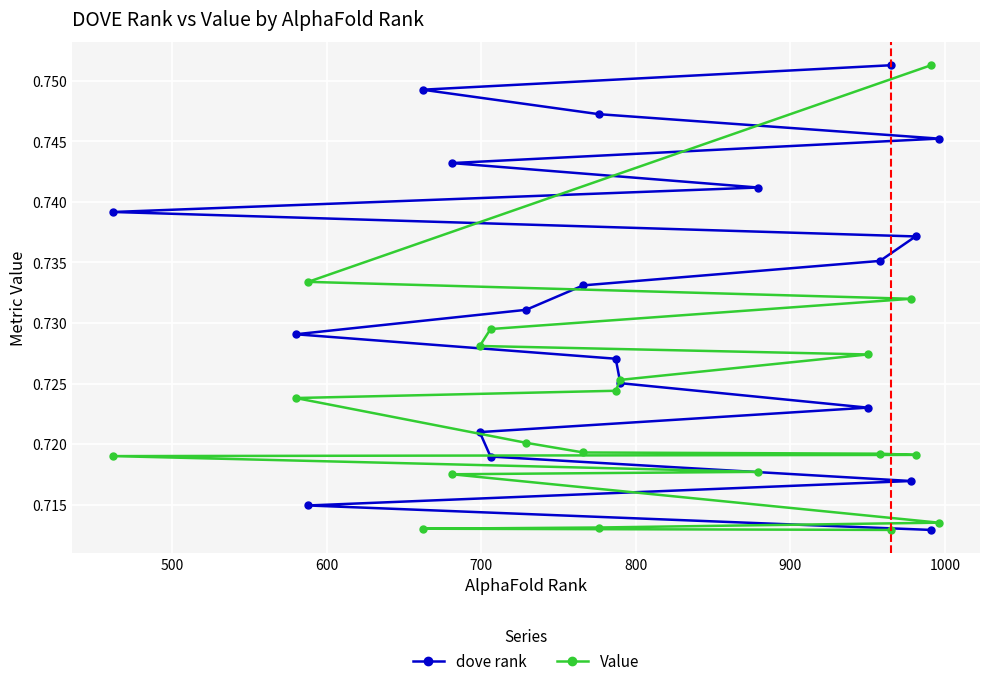

List the series in order of their overall mean, highest first.

dove rank, Value